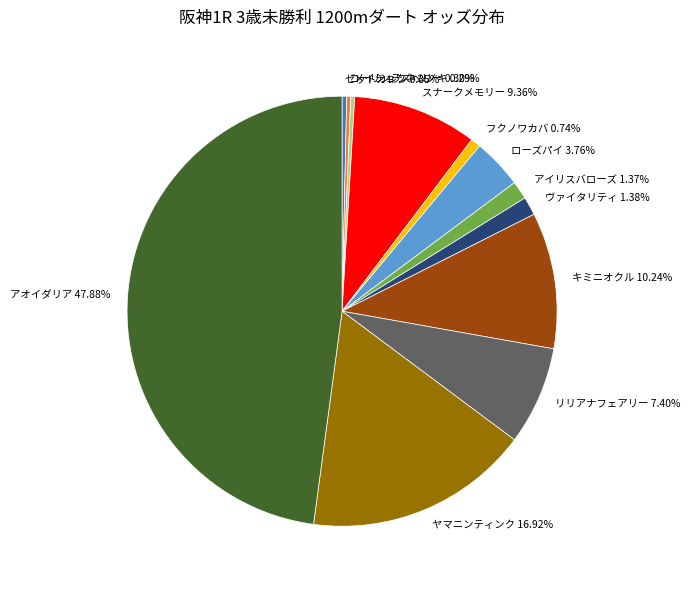

Which slice is the largest?

アオイダリア